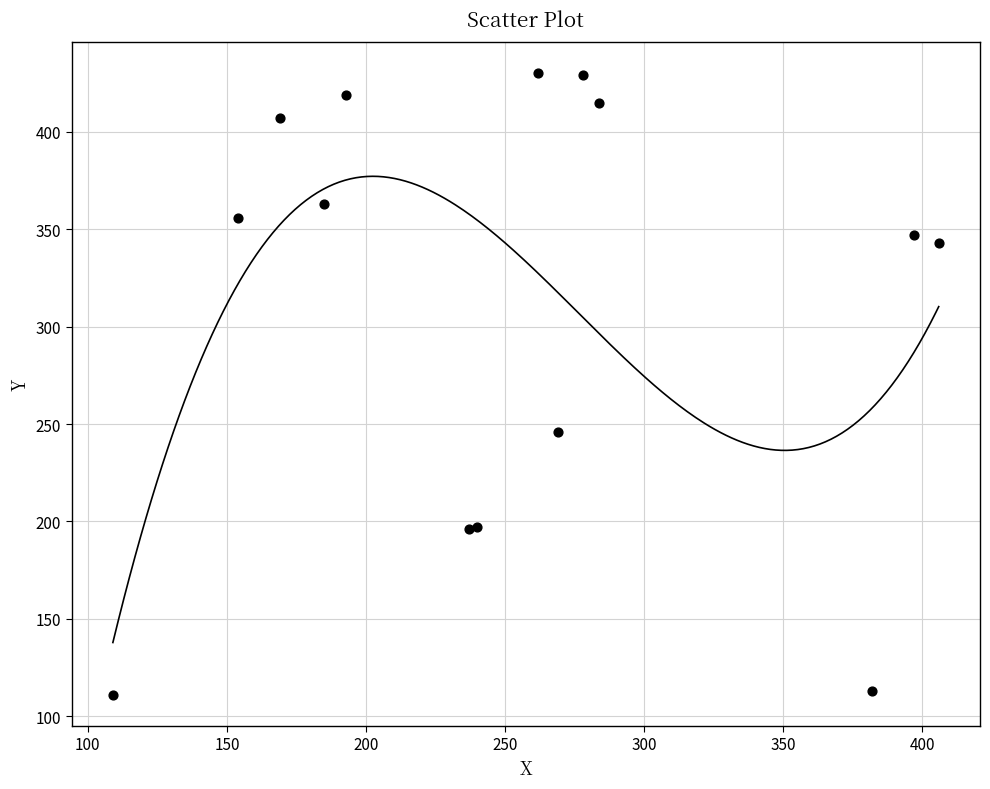

What Y value in the scatter plot is closest to 270?

246